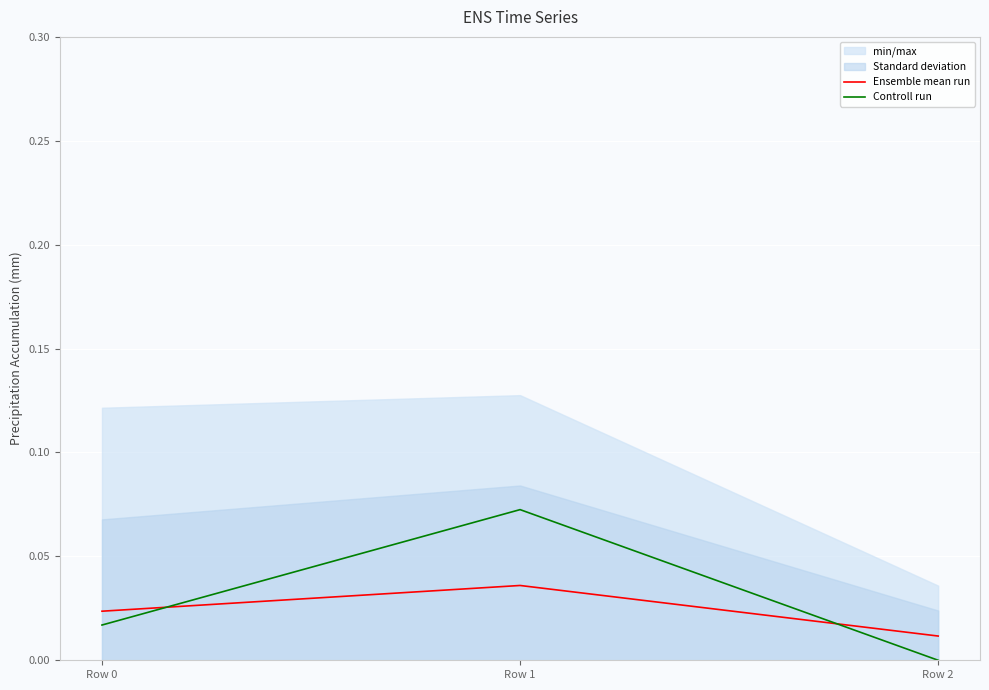

Which category has the lowest value in the Controll run series?

Row 2